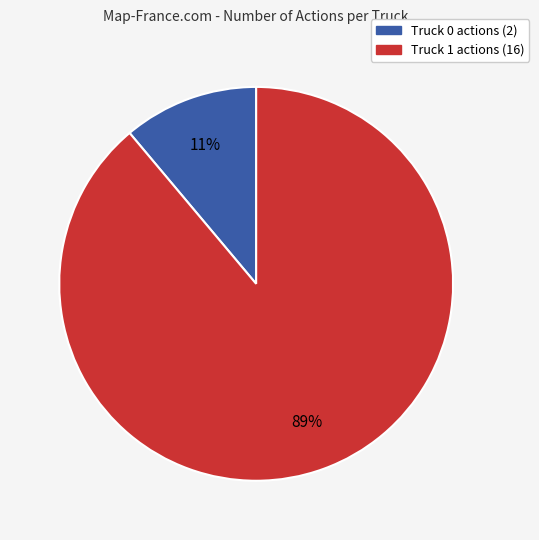

To the nearest percent, what is the average slice percentage?

50%